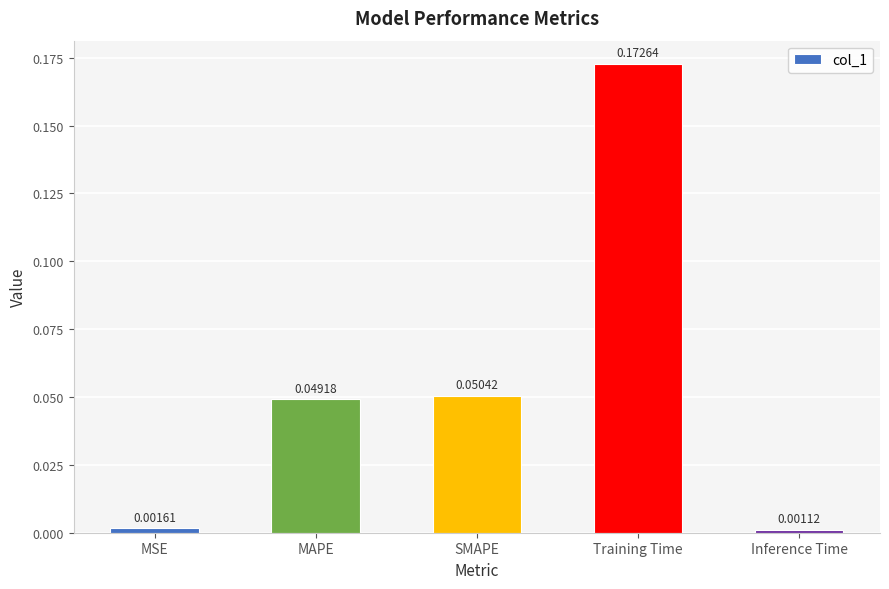

List the labels in order of value, largest first.

Training Time, SMAPE, MAPE, MSE, Inference Time